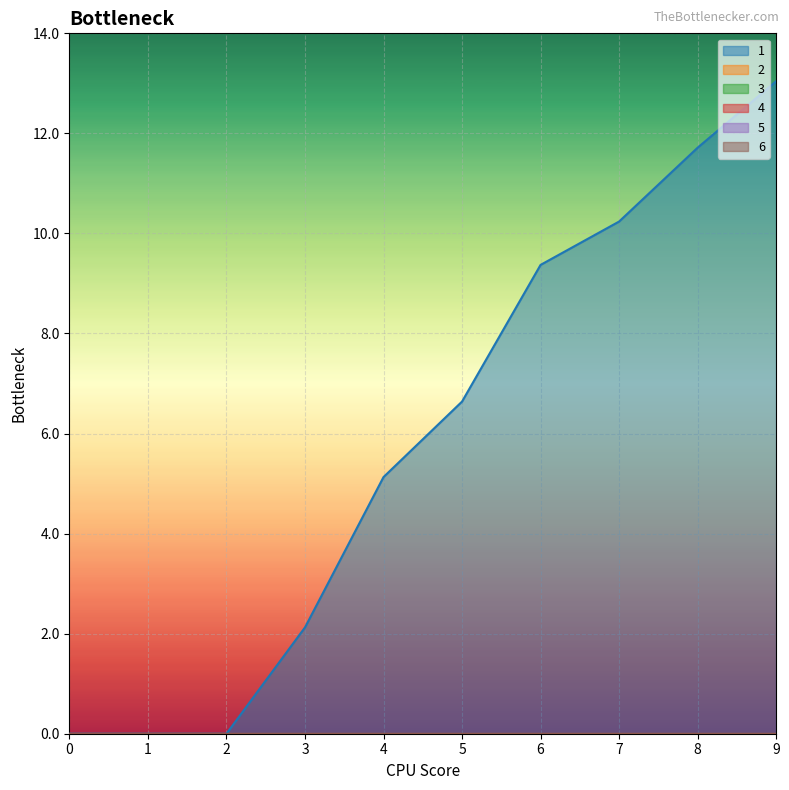

How many lines are shown in the chart?

6